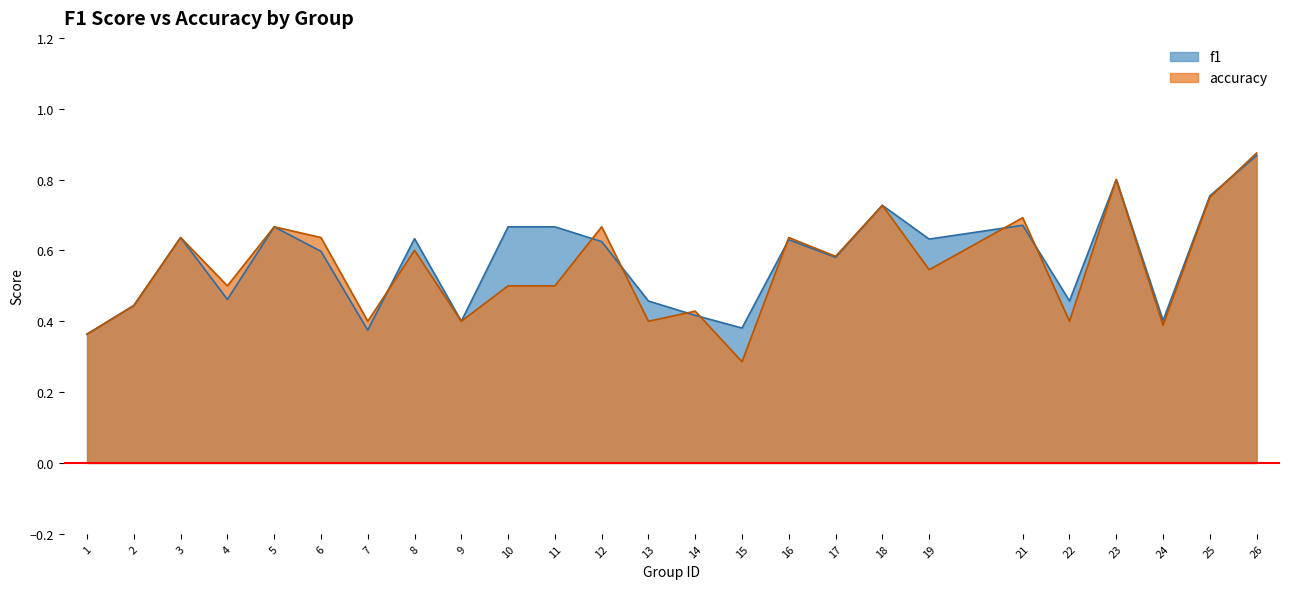

What is the difference between the f1 values at 6 and 4?

0.1